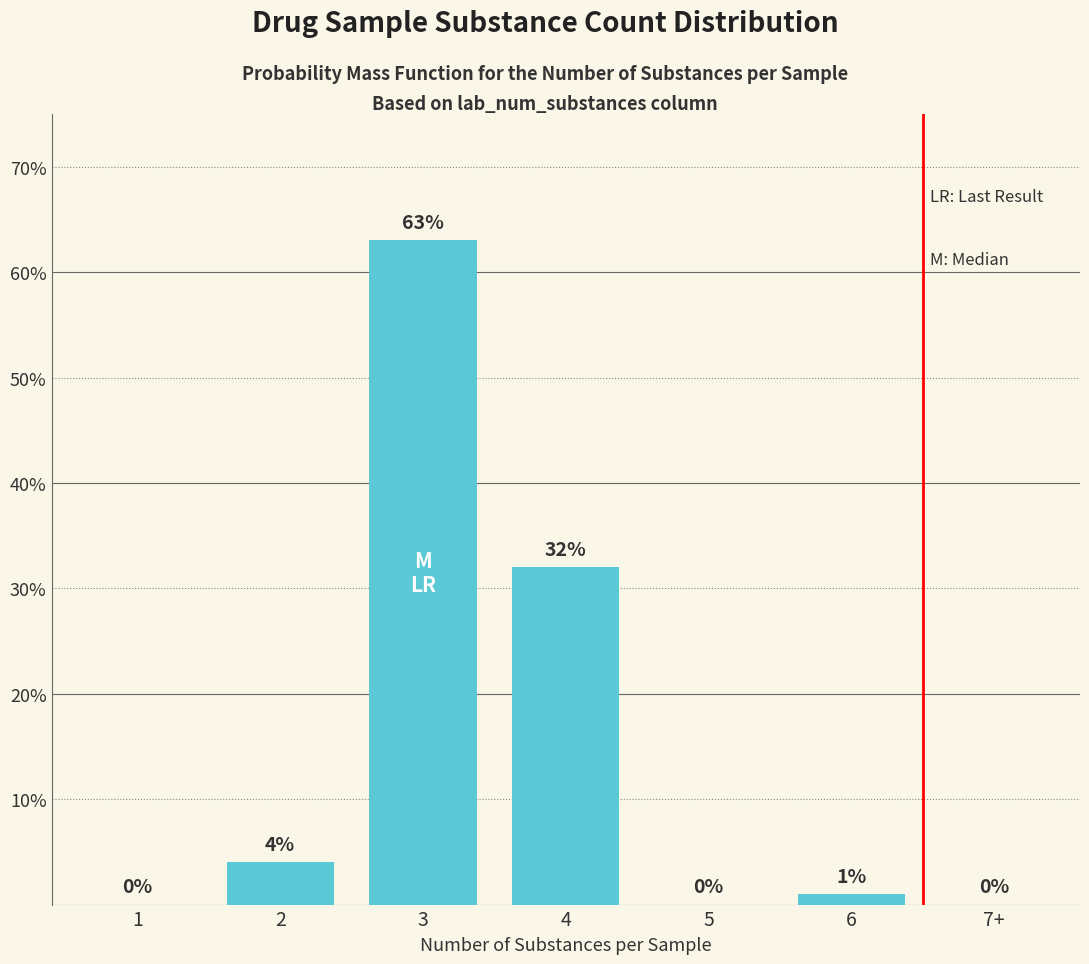

What is the sum of the values at 3 and 2?

67